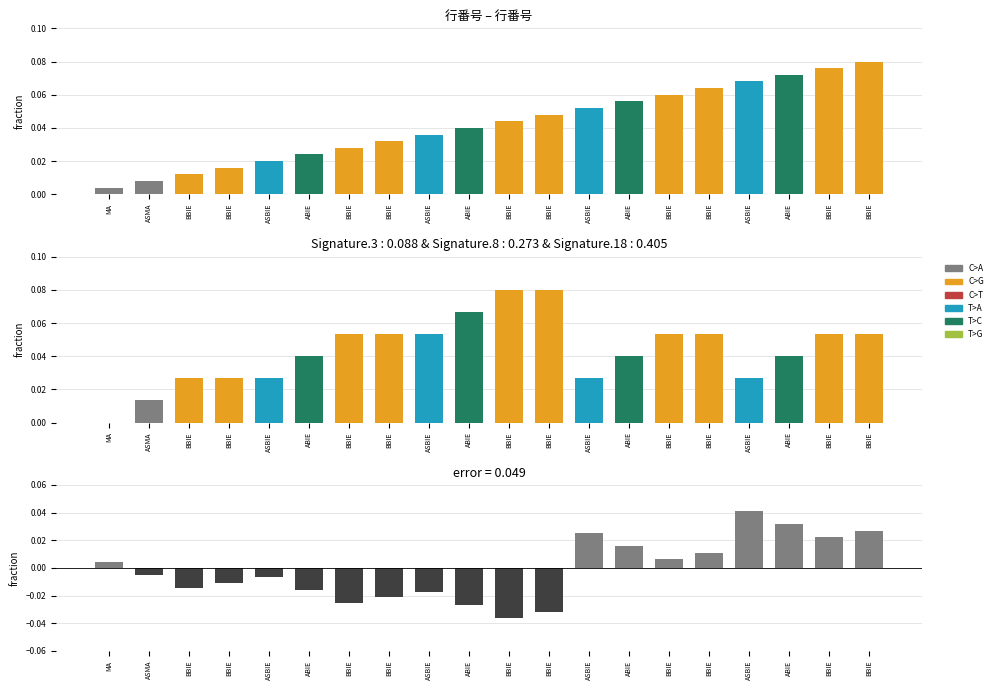

Reading left to right, what are all the values shown in this chart?

行番号: 0.0	0.0	0.0	0.0	0.0	0.0	0.0	0.0	0.0	0.0	0.0	0.0	0.1	0.1	0.1	0.1	0.1	0.1	0.1	0.1
col_6: 0.0	0.0	0.0	0.0	0.0	0.0	0.1	0.1	0.1	0.1	0.1	0.1	0.0	0.0	0.1	0.1	0.0	0.0	0.1	0.1
difference: 0.0	-0.0	-0.0	-0.0	-0.0	-0.0	-0.0	-0.0	-0.0	-0.0	-0.0	-0.0	0.0	0.0	0.0	0.0	0.0	0.0	0.0	0.0